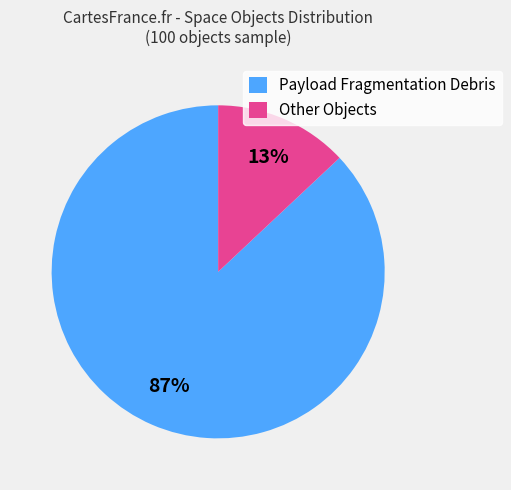

What percentage is the Payload Fragmentation Debris slice, to the nearest percent?

87%